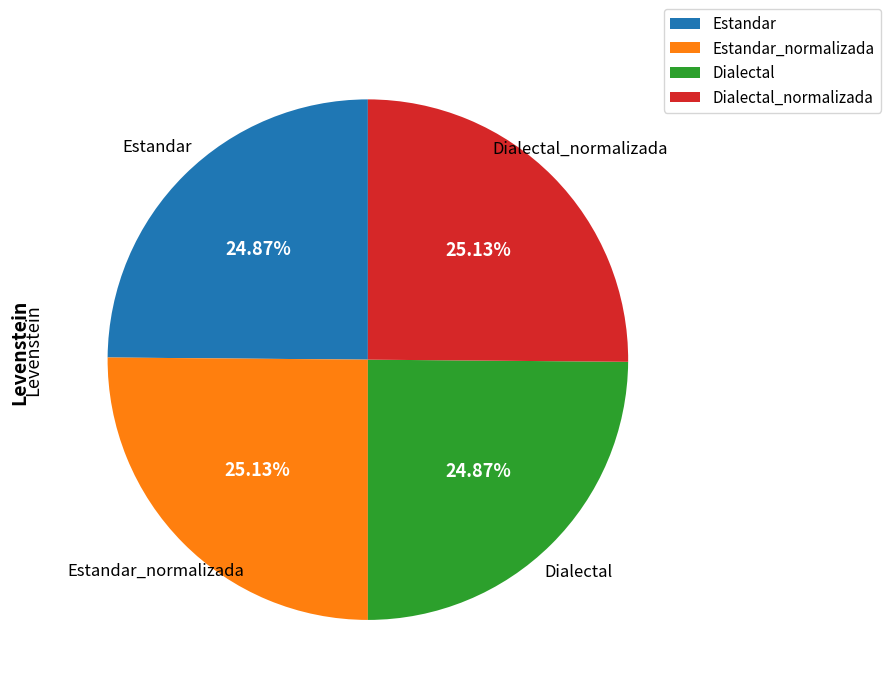

Is there any slice that represents more than half of the pie?

No